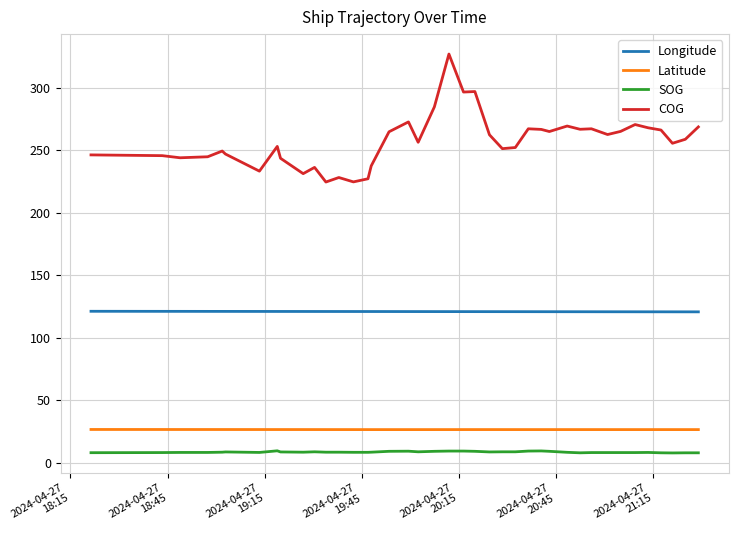

What is the sum of all Longitude values?

4836.3